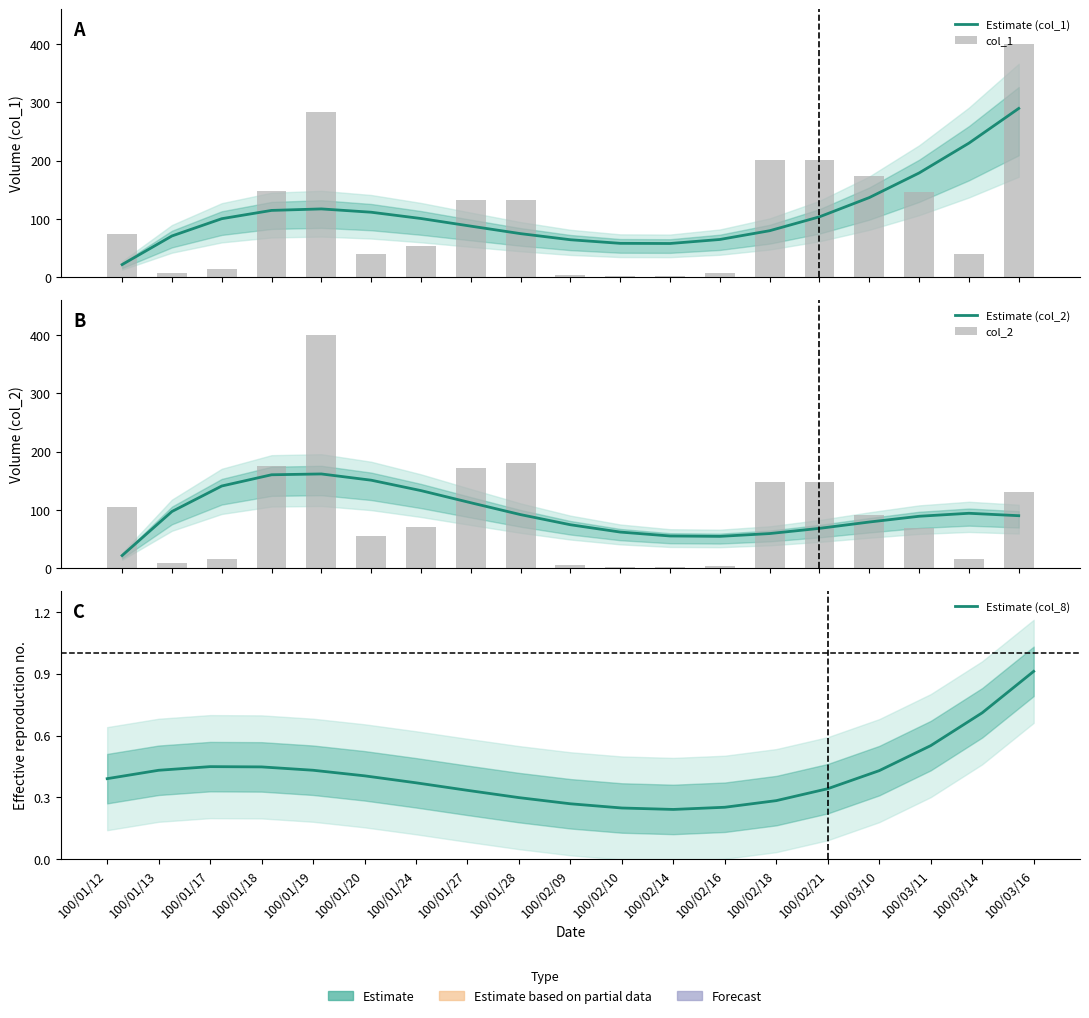

Are the bars grouped side by side (vs. stacked)?

Yes